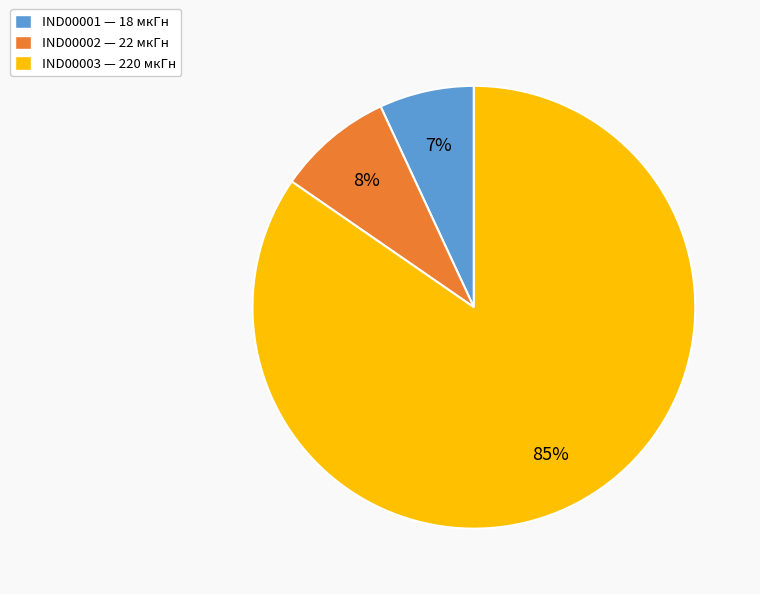

How many slices are in this pie chart?

3